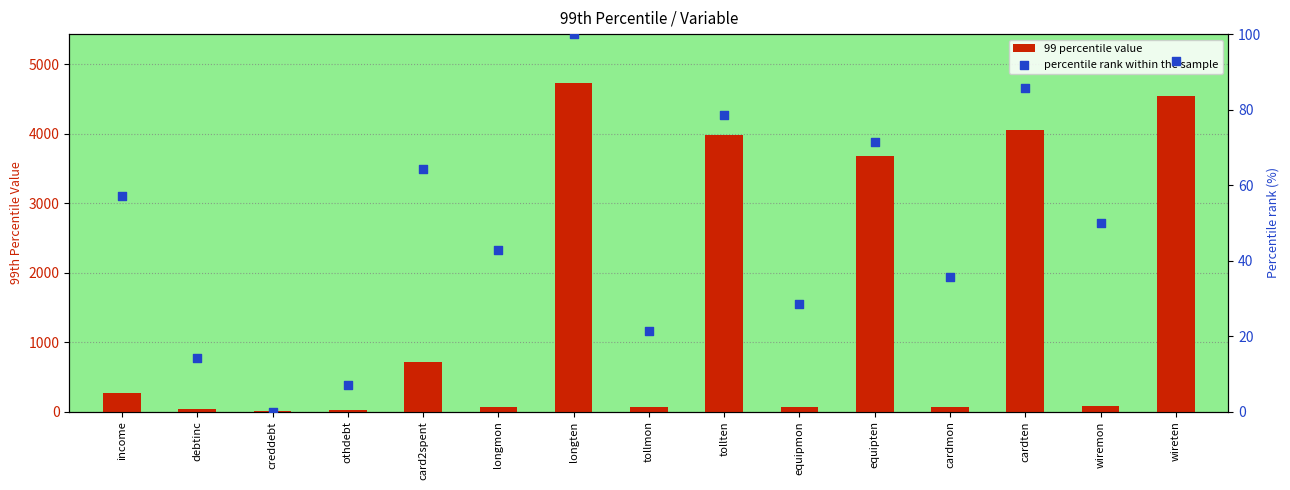

At which category is the sum across all series the highest?

longten